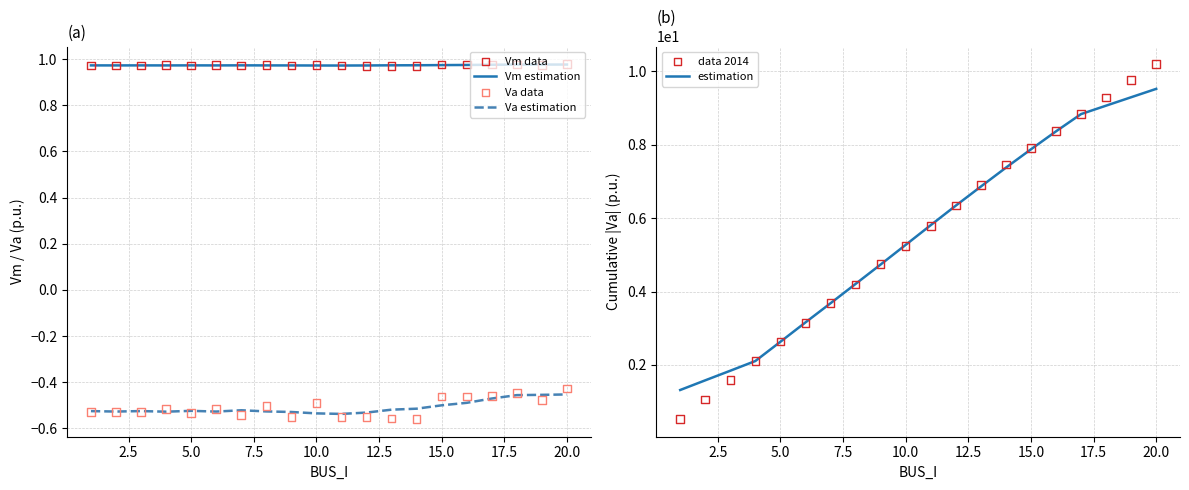

Which series has the largest total across all categories?

estimation